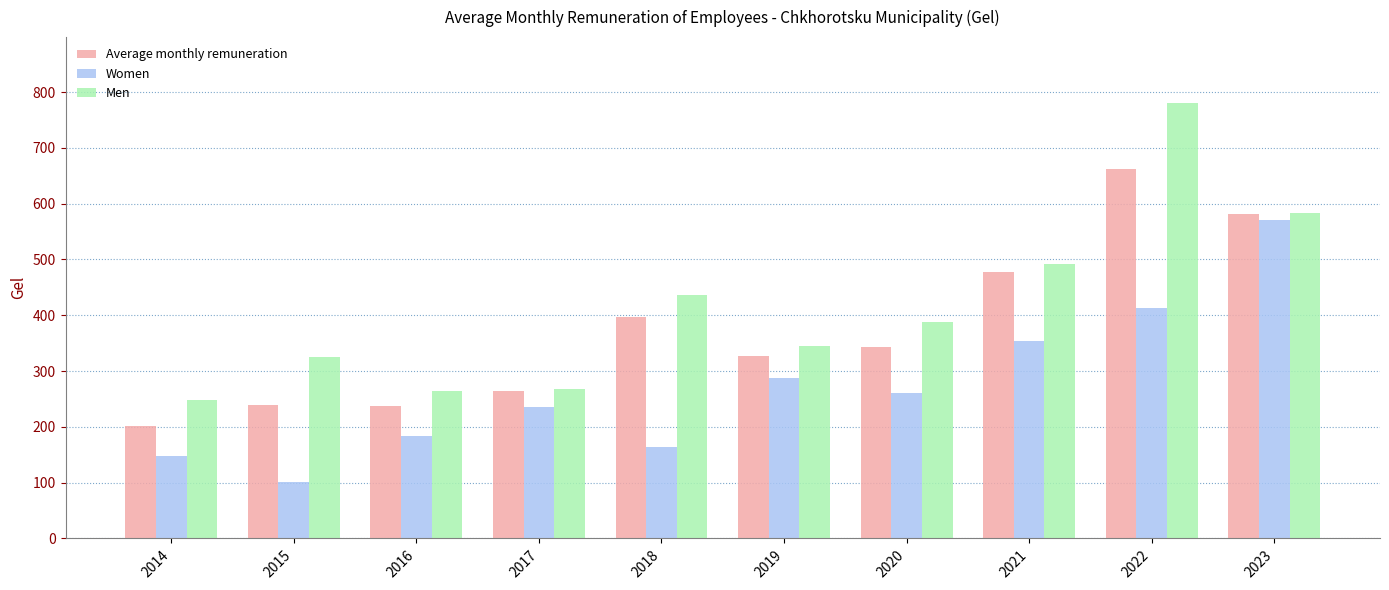

What is the maximum value for Men?

781.3